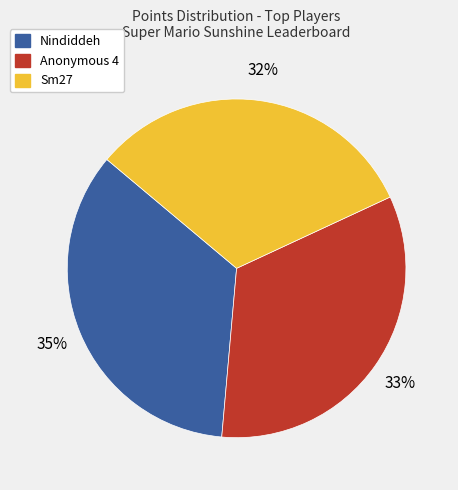

Combined, do Anonymous 4 and Nindiddeh account for over 50%?

Yes